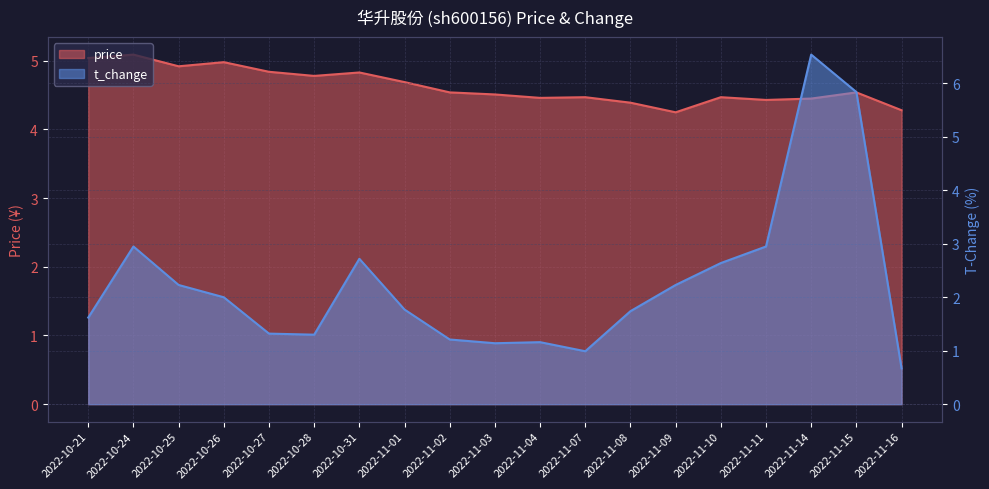

What is the difference between the maximum and minimum values in the price series?

0.8